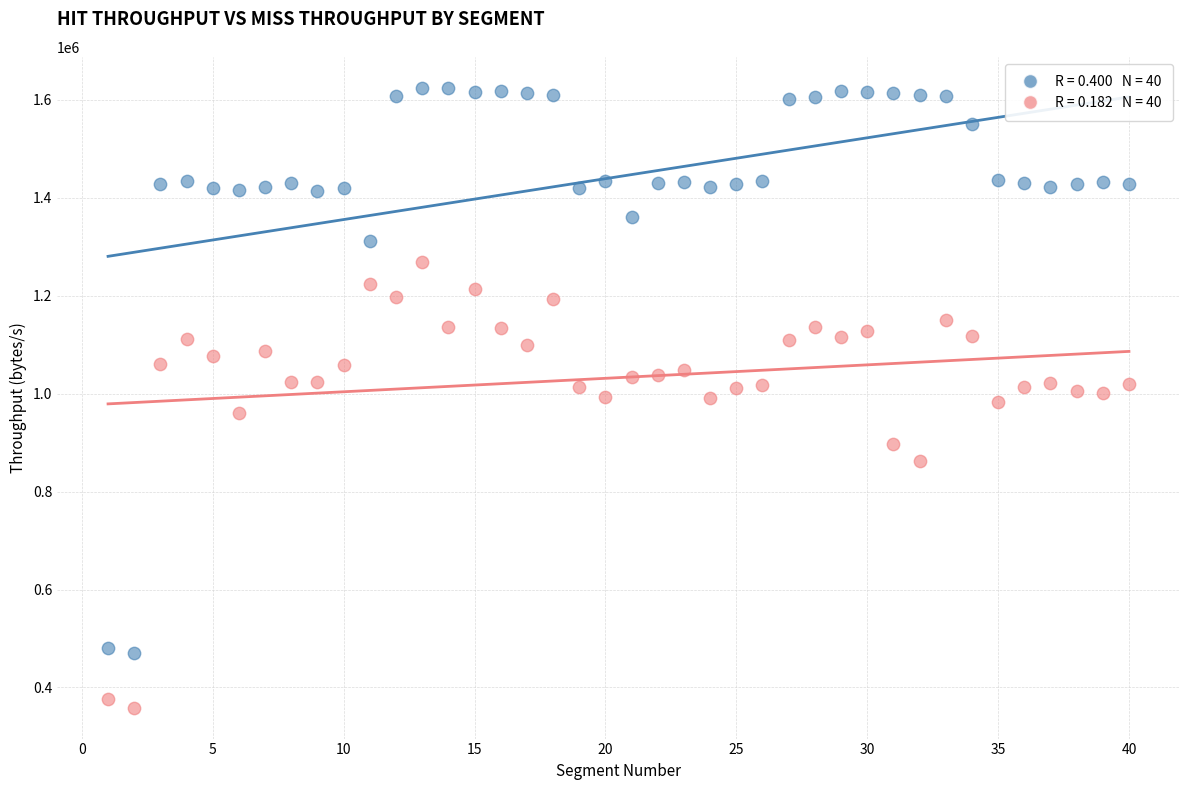

Across all data points, what is the range of X values (max minus min)?

39.0